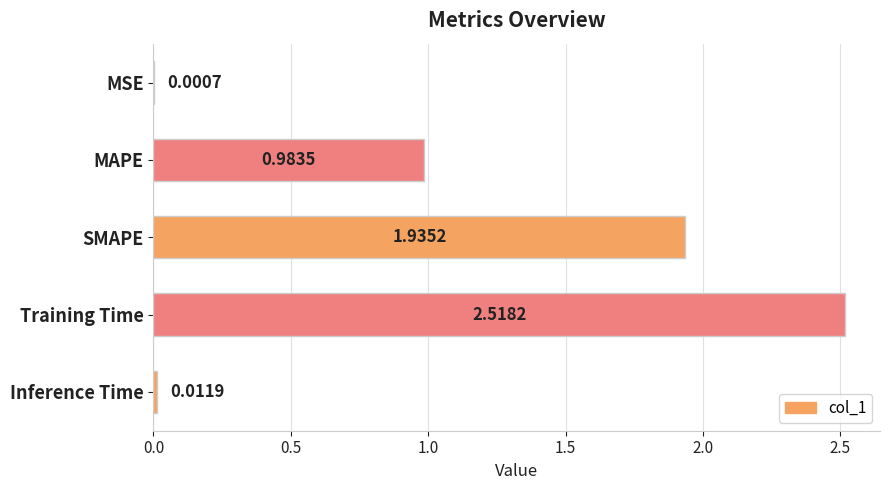

Between Training Time and SMAPE, which is larger?

Training Time